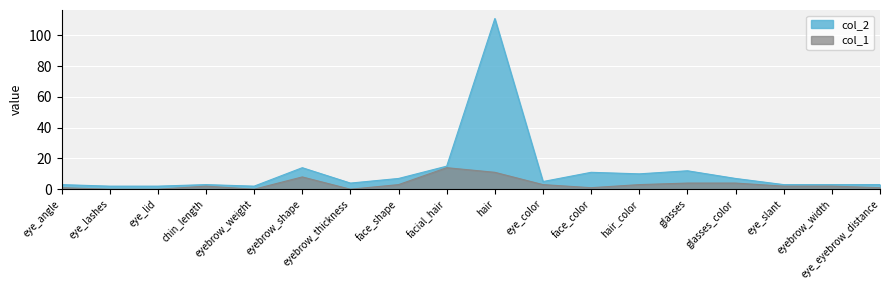

List the series in order of their overall mean, lowest first.

col_1, col_2